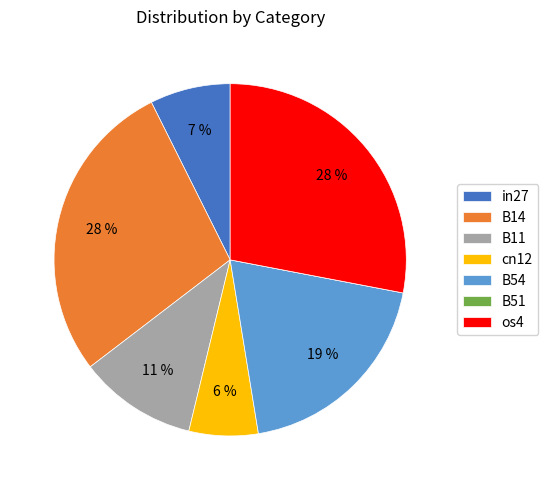

To the nearest percent, what is the difference between the largest and smallest slice percentages?

28%